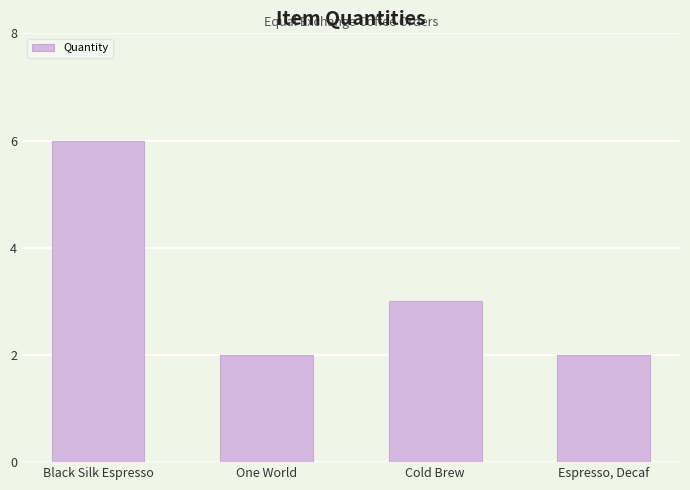

How many data points does each series have?

4